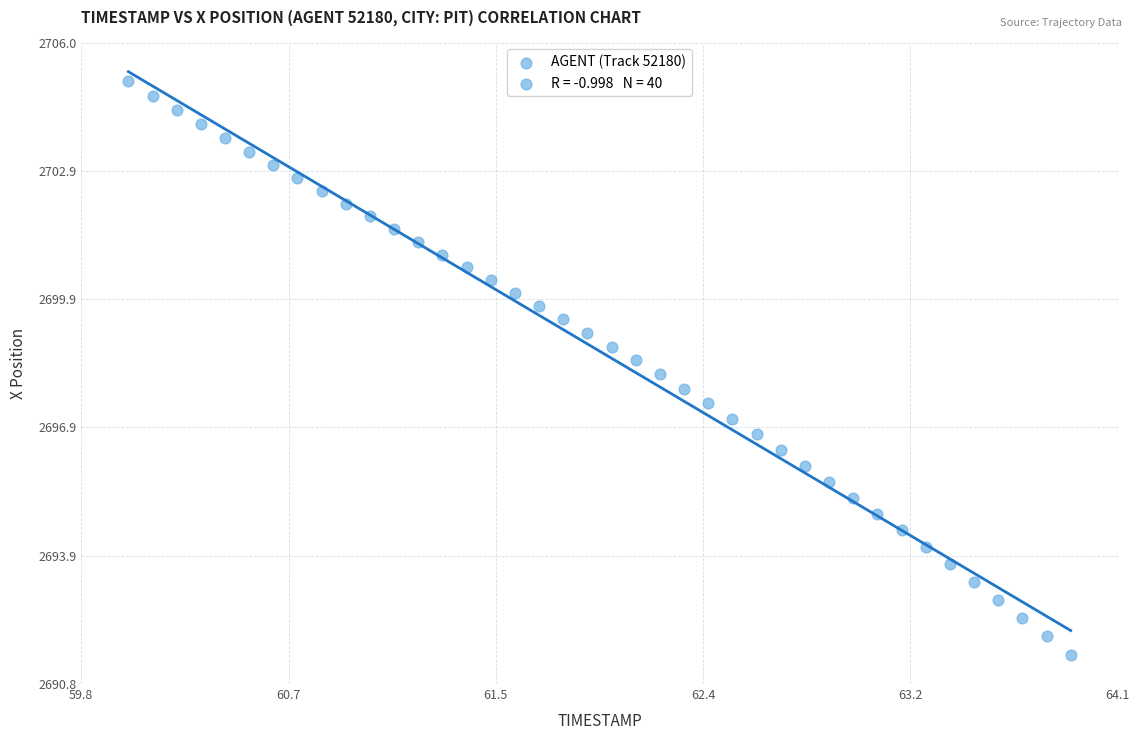

What is the range of X values (max minus min)?

3.9